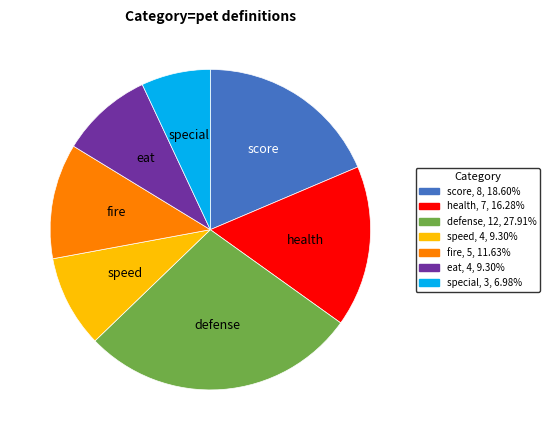

Is it true that score is 19% of the pie?

True